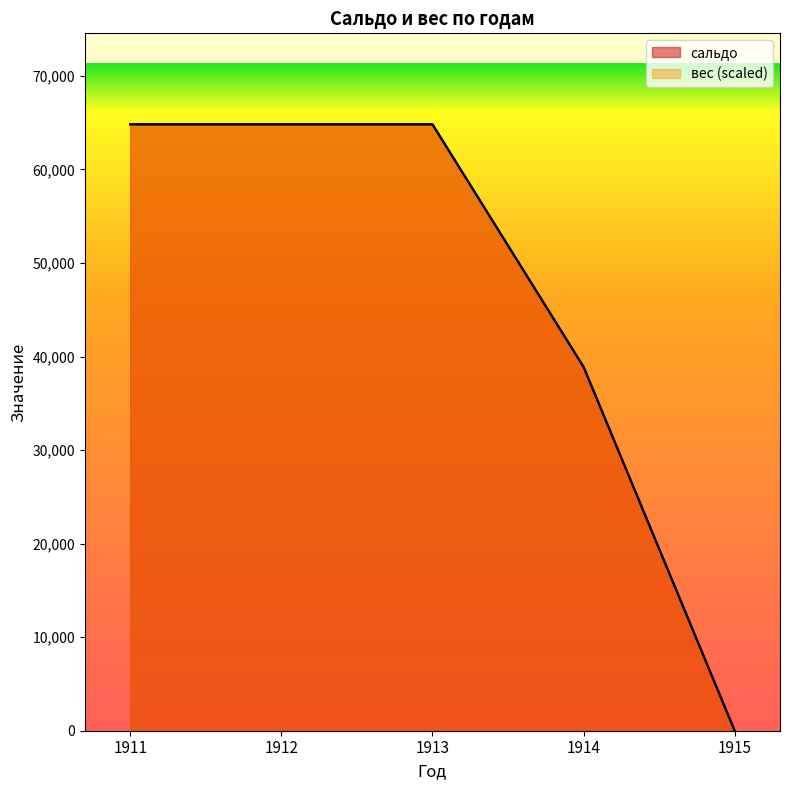

Does the chart have visible grid lines?

No